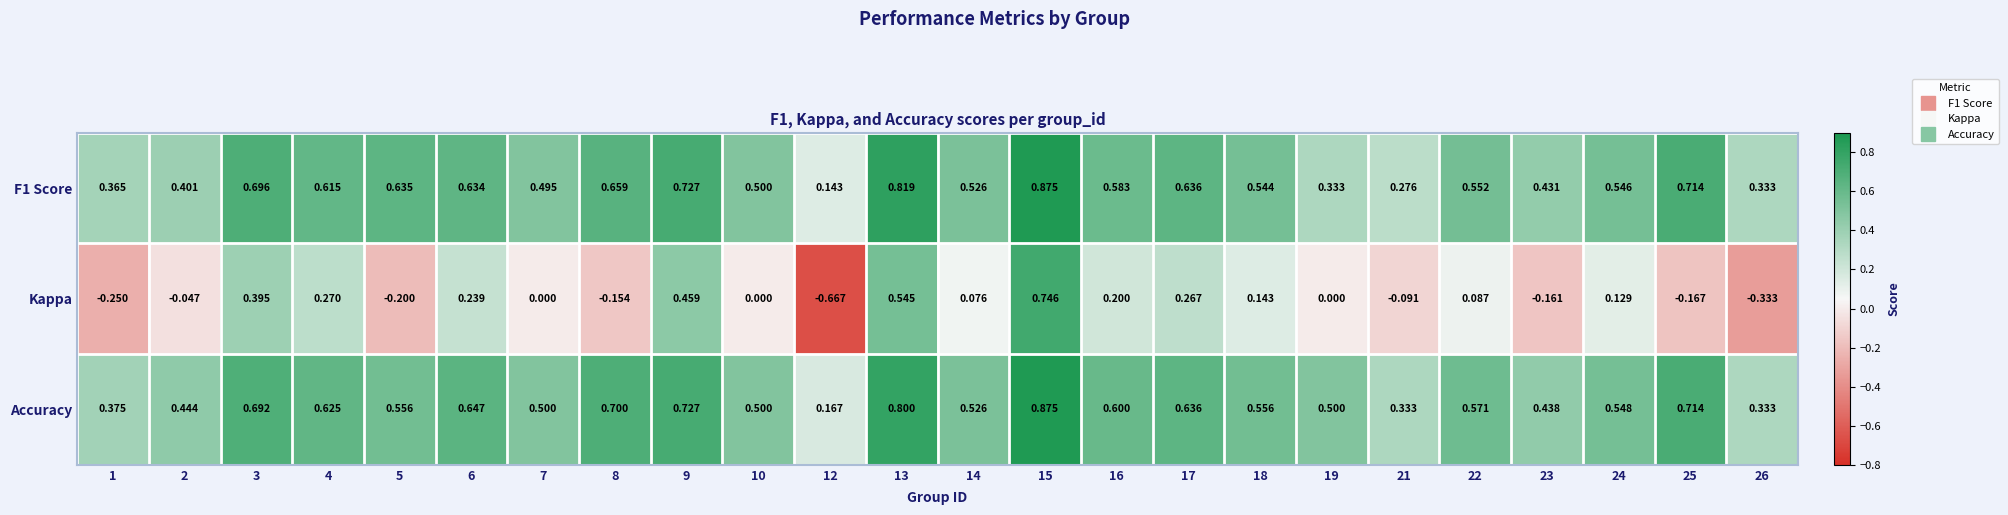

Is the value of Kappa at 15 greater than the value of F1 Score at 26?

Yes